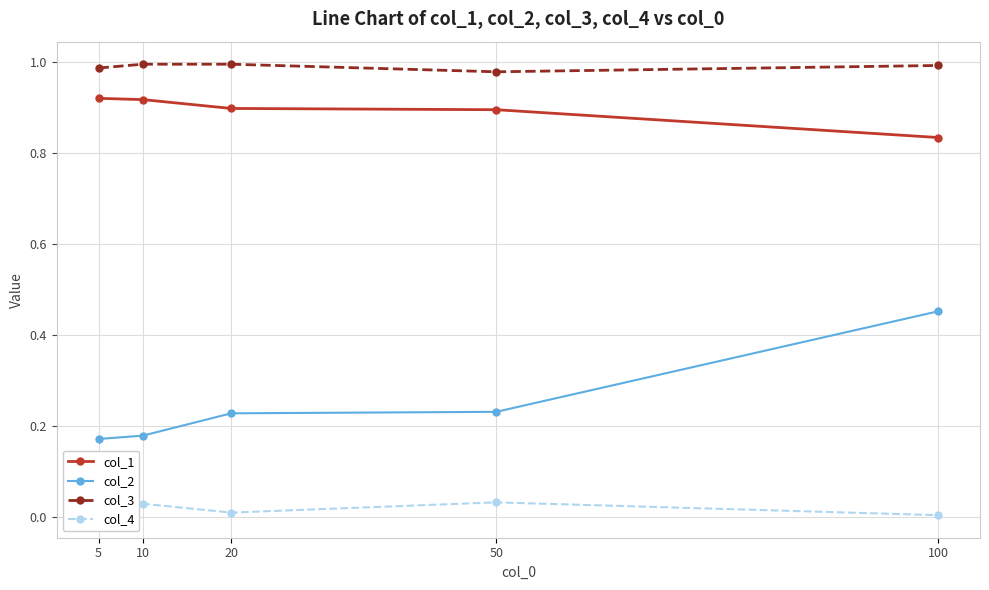

Which series has the largest range (max minus min)?

col_2